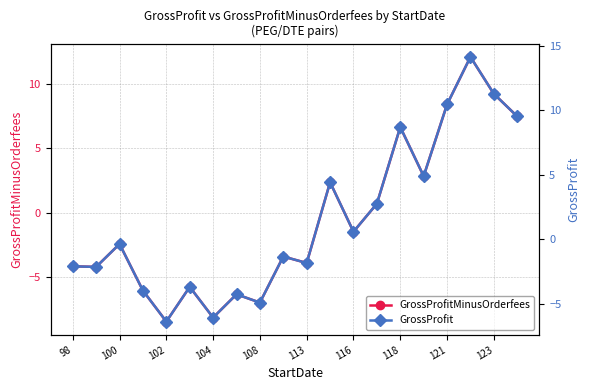

At how many categories does at least one series exceed 9?

4